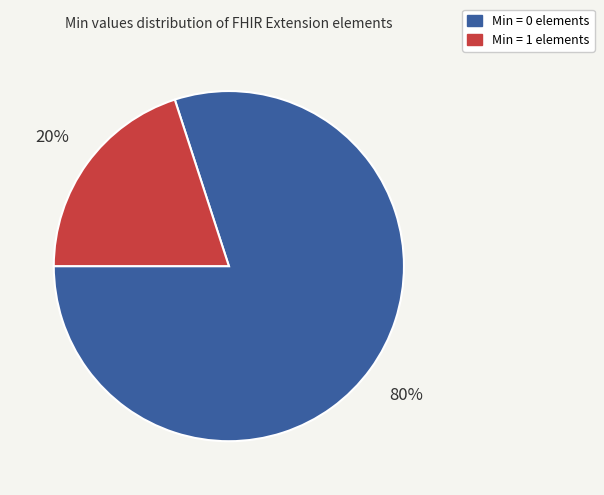

Which has a higher value, Min = 1 elements or Min = 0 elements?

Min = 0 elements